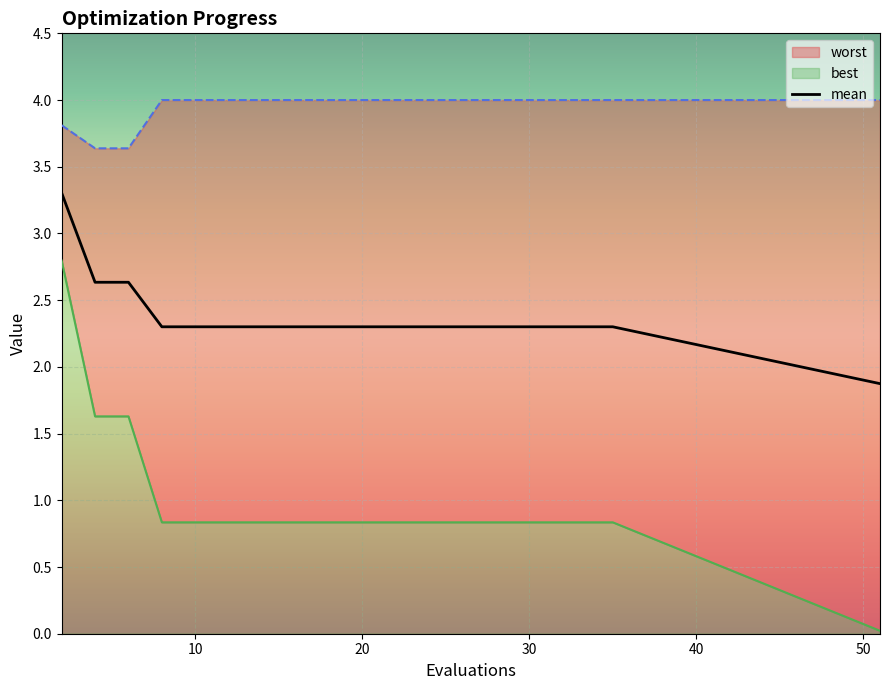

What is the highest value of the mean series?

3.3